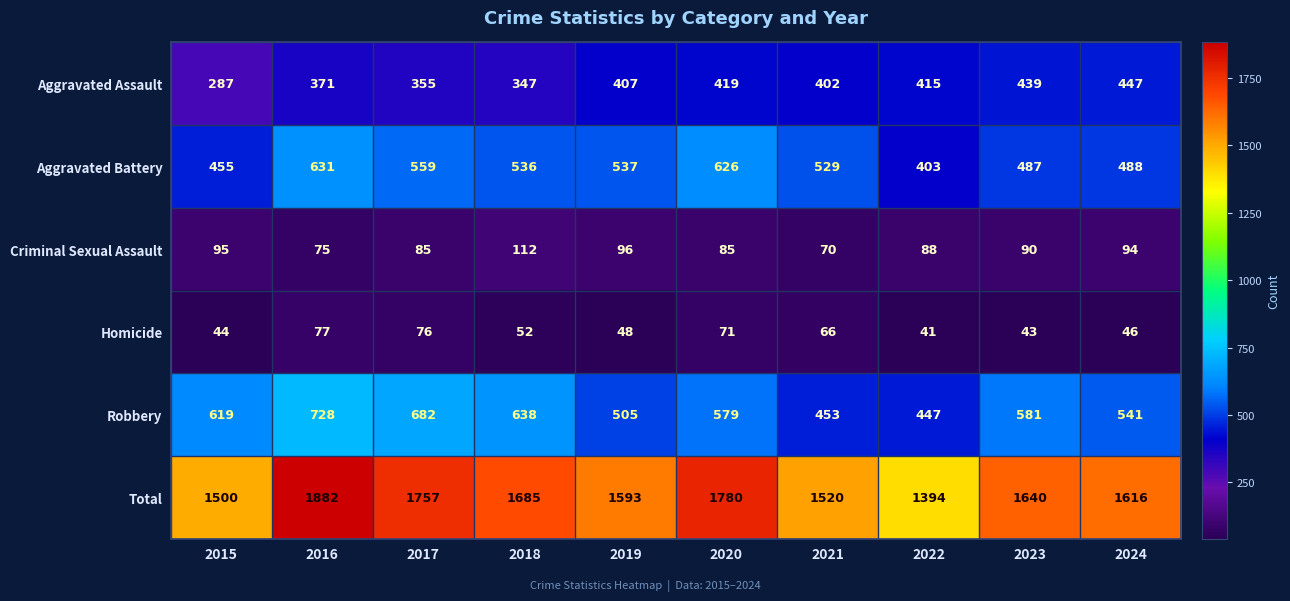

At how many categories does at least one series exceed 141?

10